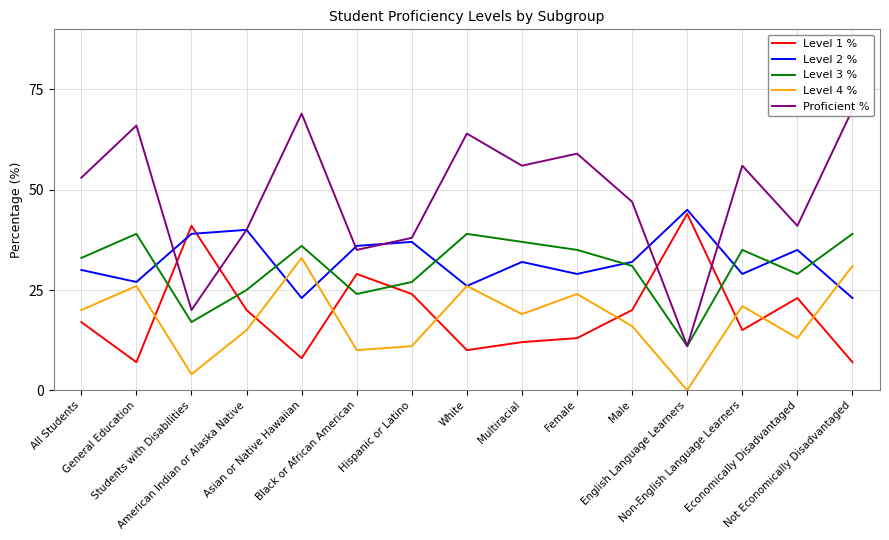

At which label is Level 2 % closest to 34?

Economically Disadvantaged